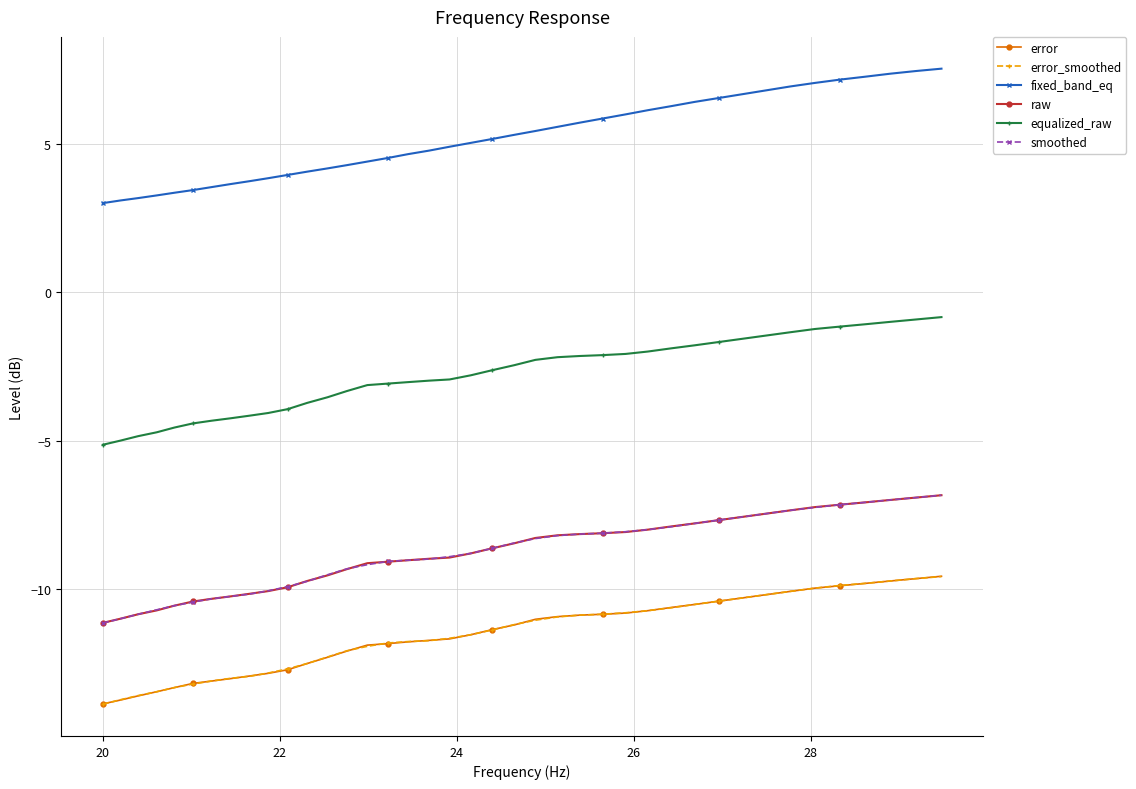

True or false: error and smoothed intersect in this chart.

False